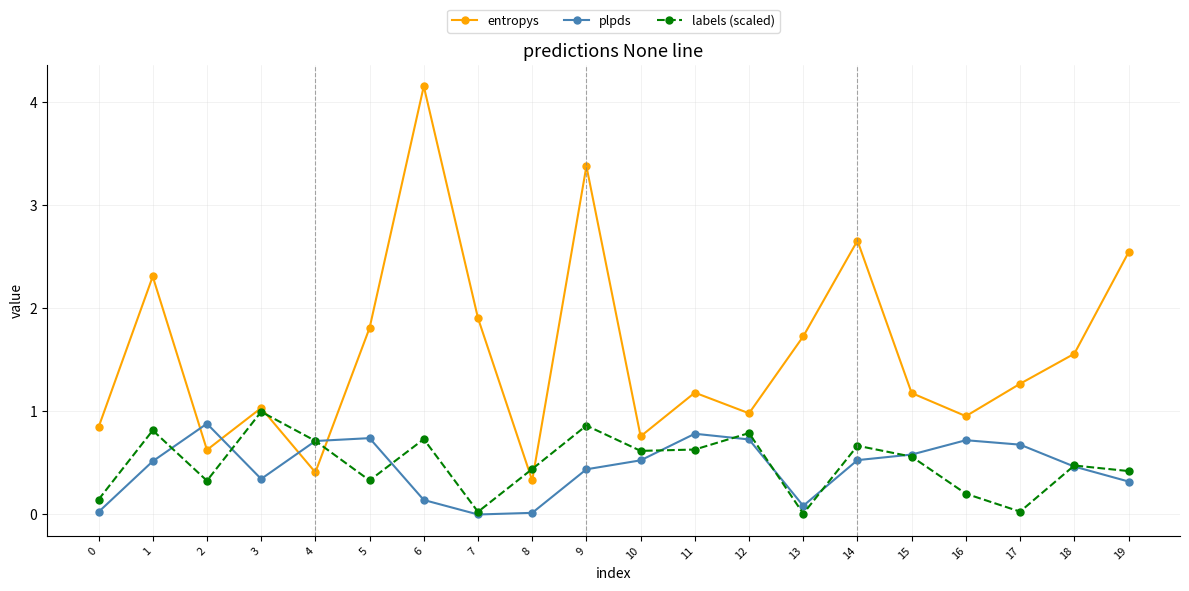

Between 5 and 16, which series saw the biggest shift?

entropys